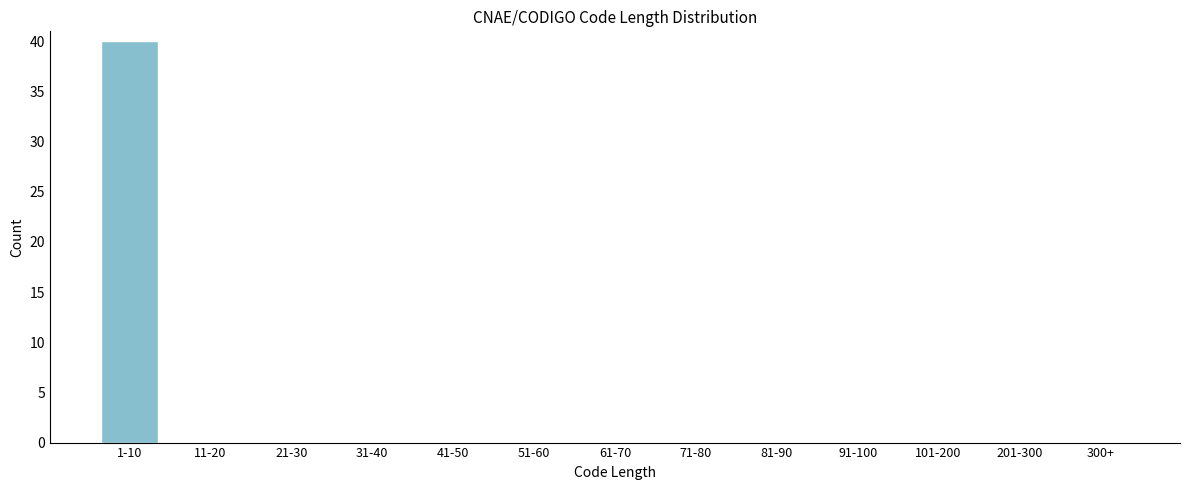

Reading left to right, transcribe all the data shown in this chart.

1-10=40	11-20=0	21-30=0	31-40=0	41-50=0	51-60=0	61-70=0	71-80=0	81-90=0	91-100=0	101-200=0	201-300=0	300+=0